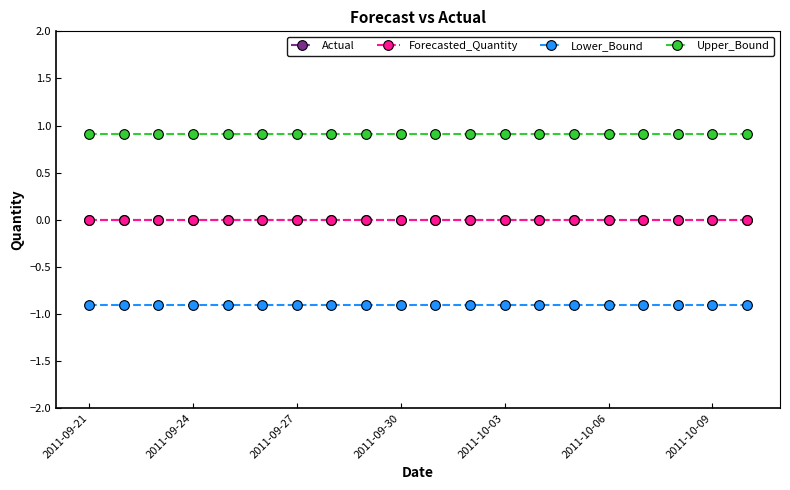

What is the lowest value of the Upper_Bound series?

0.9